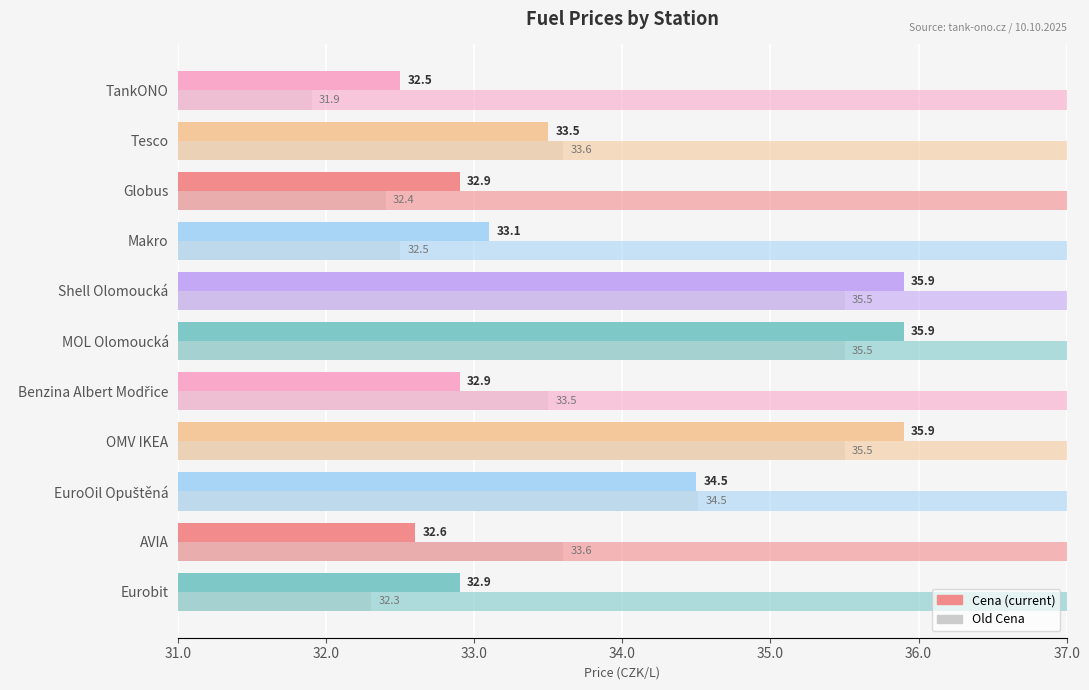

Rank the series by their average value, from lowest to highest.

Old Cena, Cena